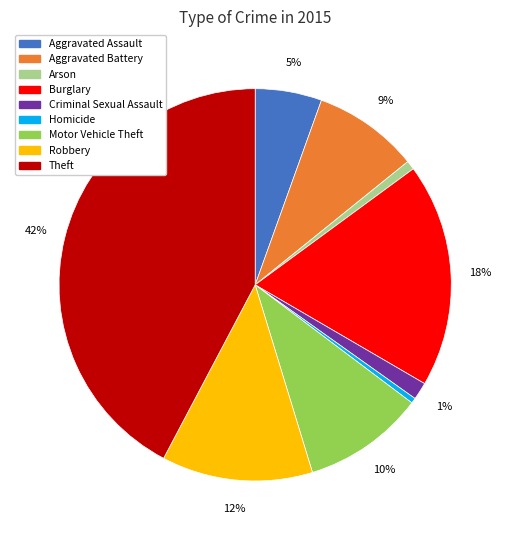

Combined, do Robbery and Aggravated Battery account for over 50%?

No